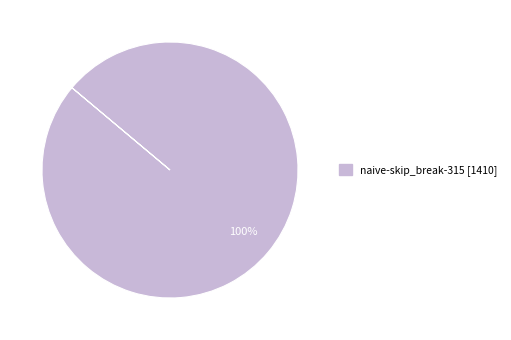

Is there any slice that represents more than half of the pie?

Yes